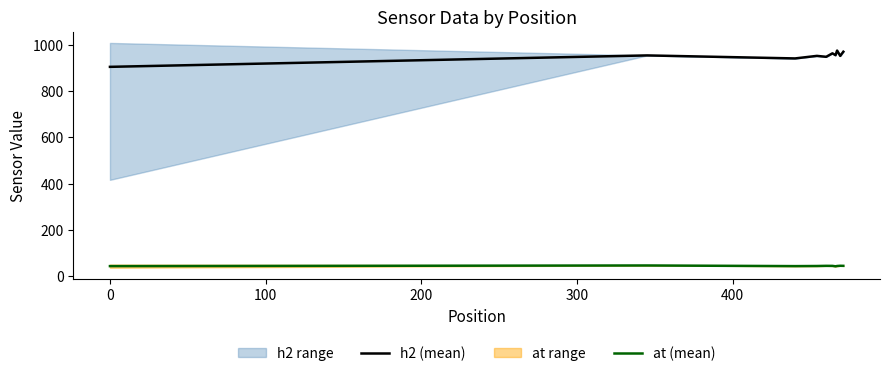

True or false: at (mean) and h2 (mean) cross at least once.

False